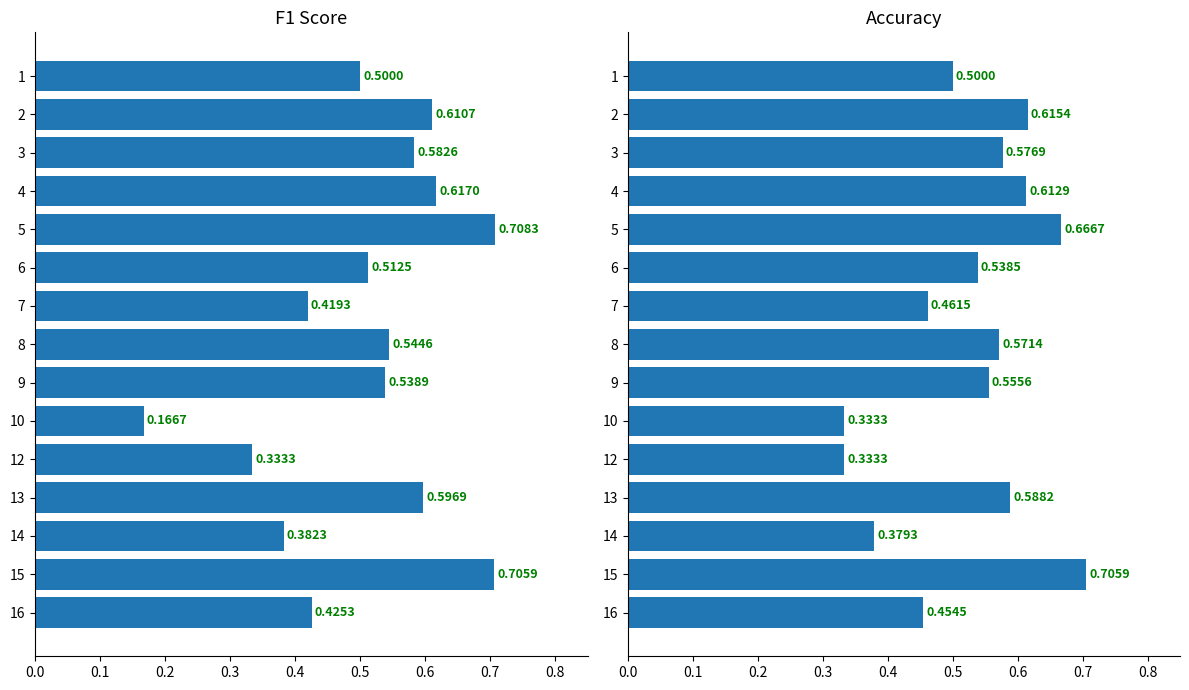

What is the value of the f1 bar at the 4th from the left?

0.6